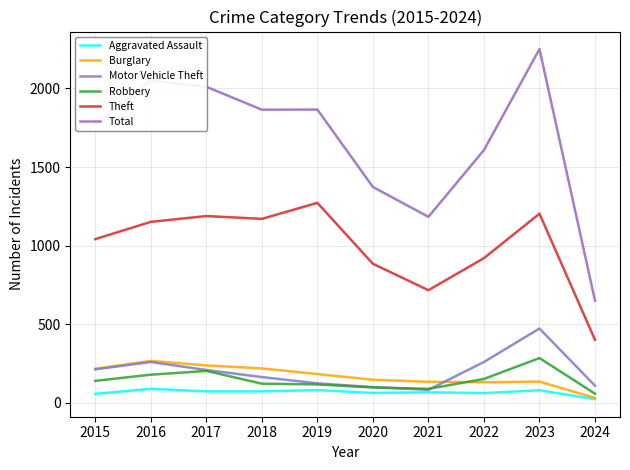

At which category is the sum across all series the highest?

2023